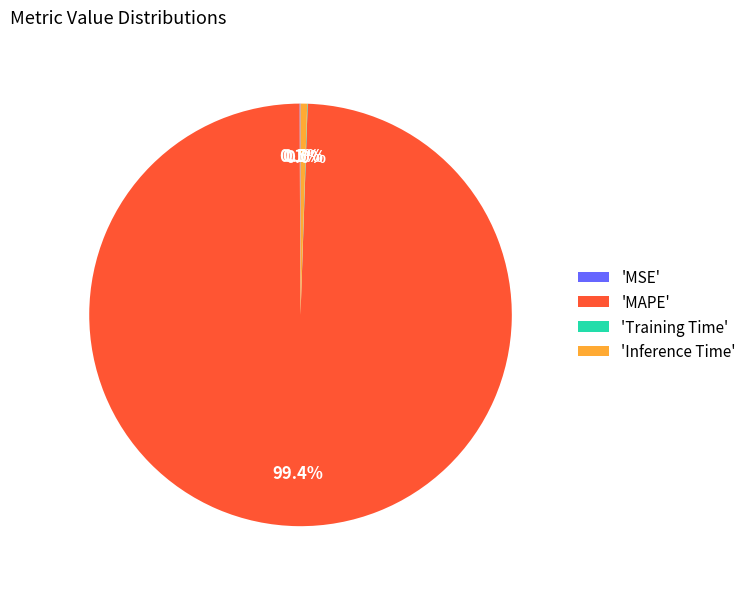

Which category accounts for the majority?

'MAPE'